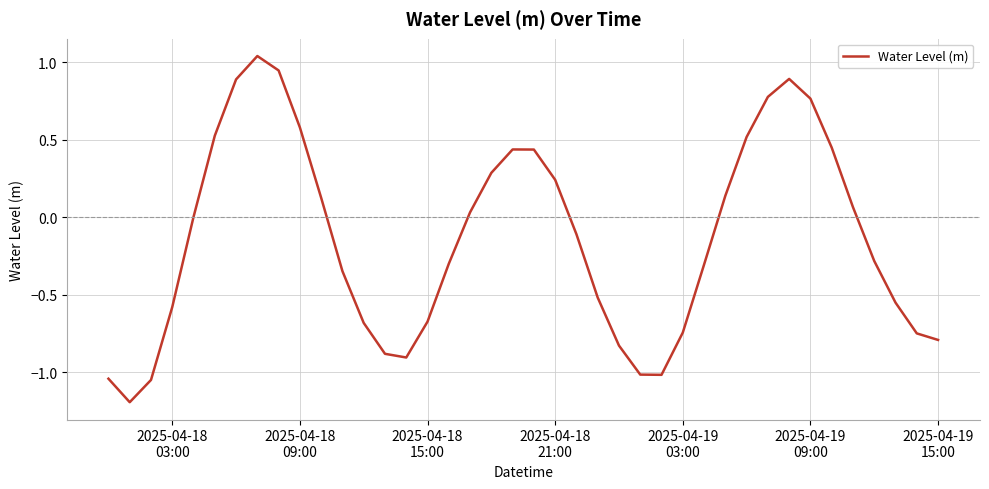

What is the difference between the maximum and minimum values?

2.2